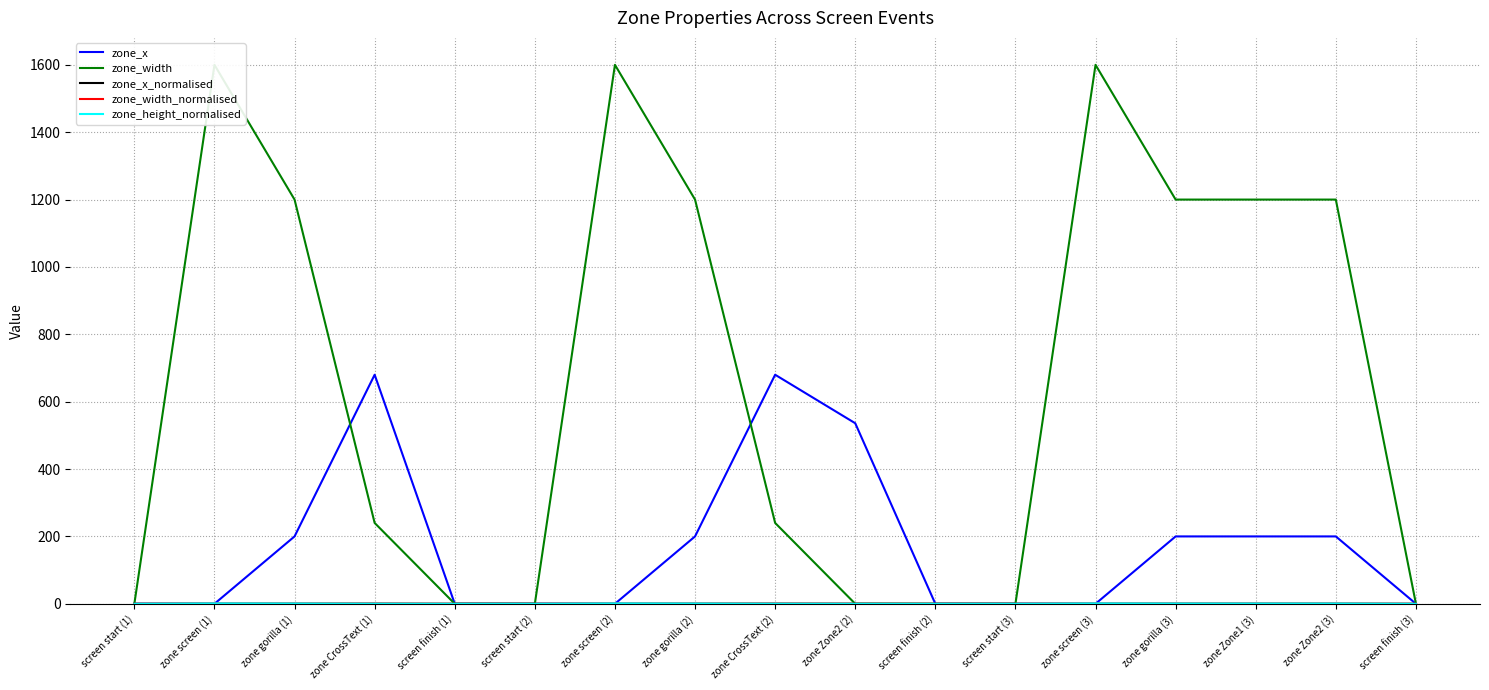

At which category is the sum across all series the highest?

zone screen (1)